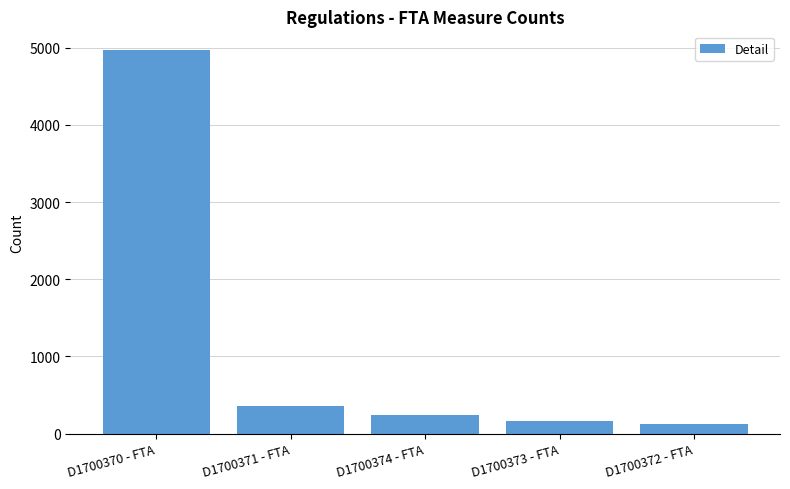

Reading left to right, what are all the values shown in this chart?

4963	354	246	168	128